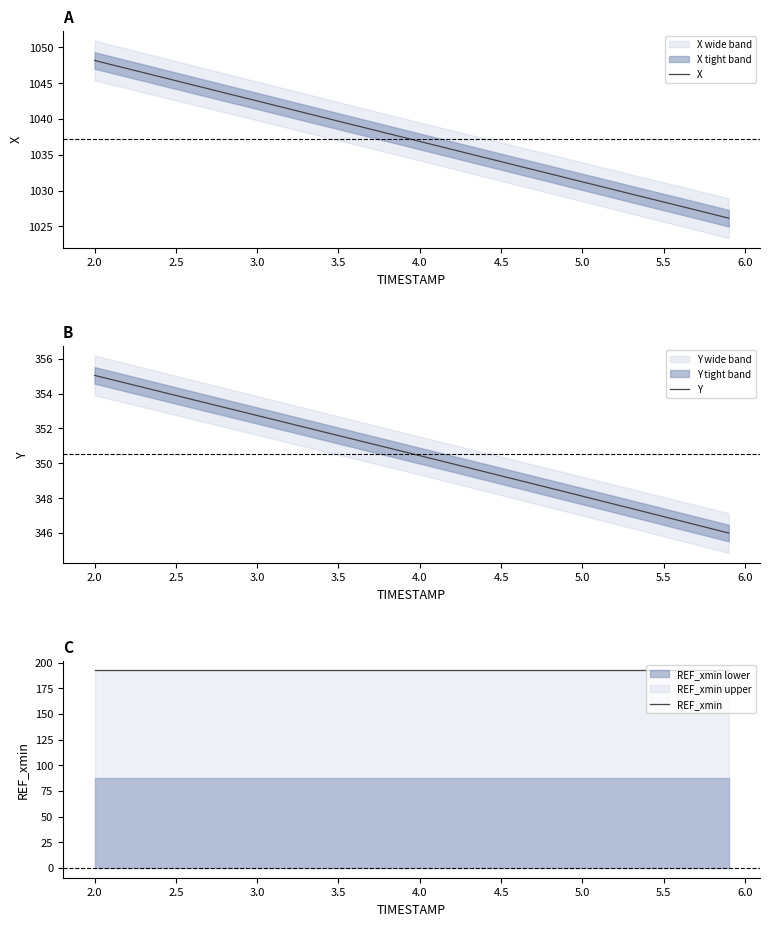

What is the highest value of the X series?

1048.1